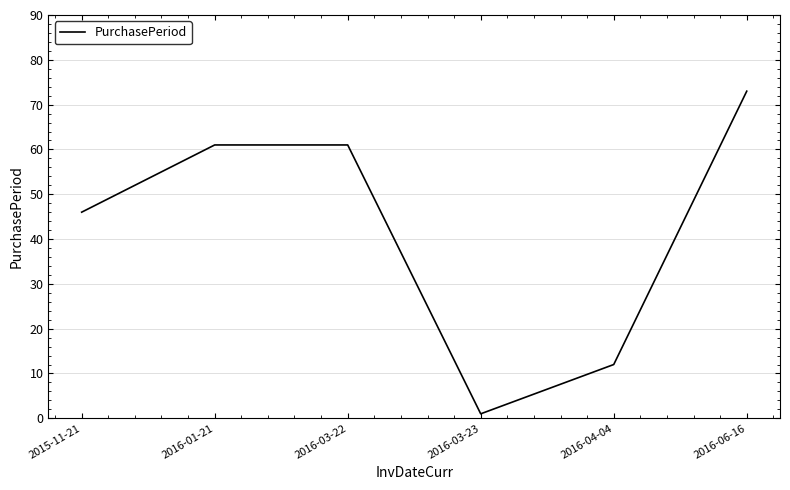

What is the sum of all values?

254